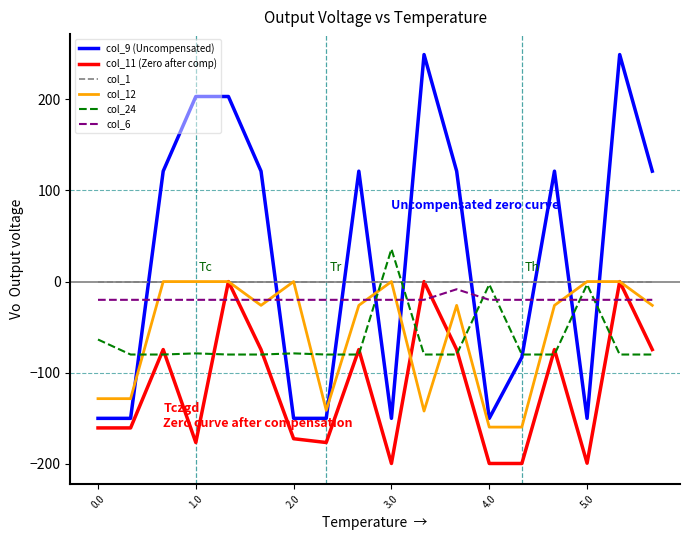

What is the highest value of the col_9 (Uncompensated) series?

249.0